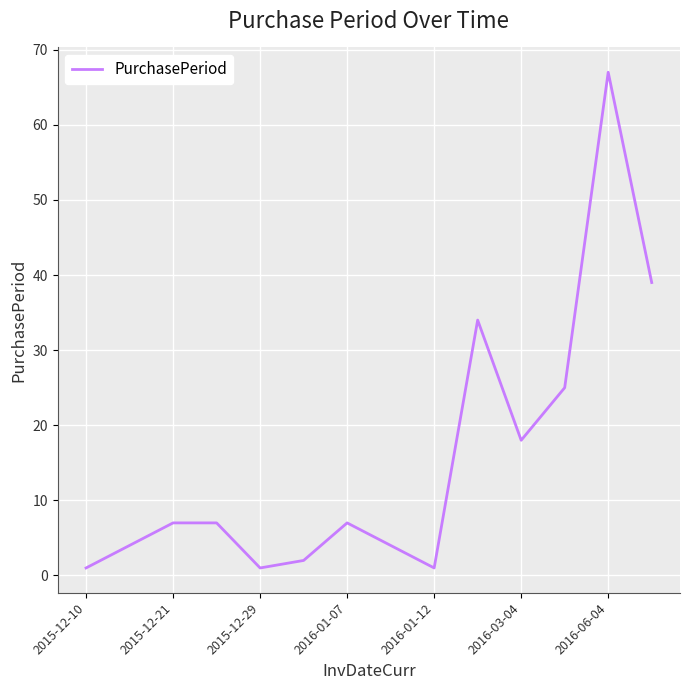

What is the greatest value displayed?

67